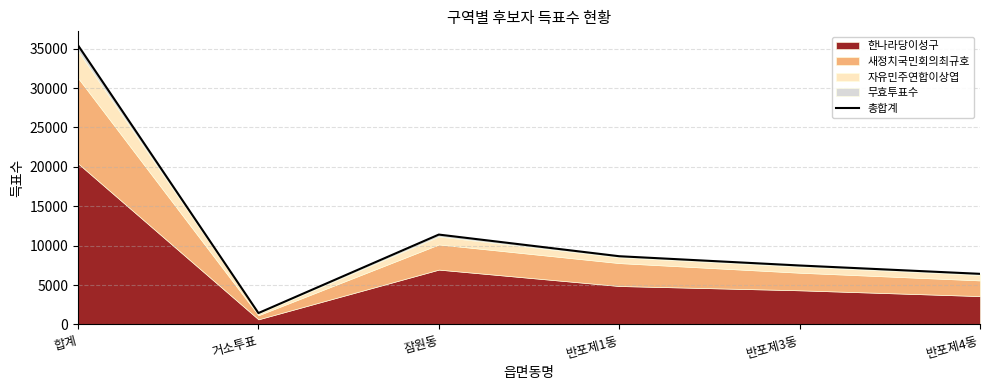

Rank the categories by value from lowest to highest.

거소투표, 반포제4동, 반포제3동, 반포제1동, 잠원동, 합계